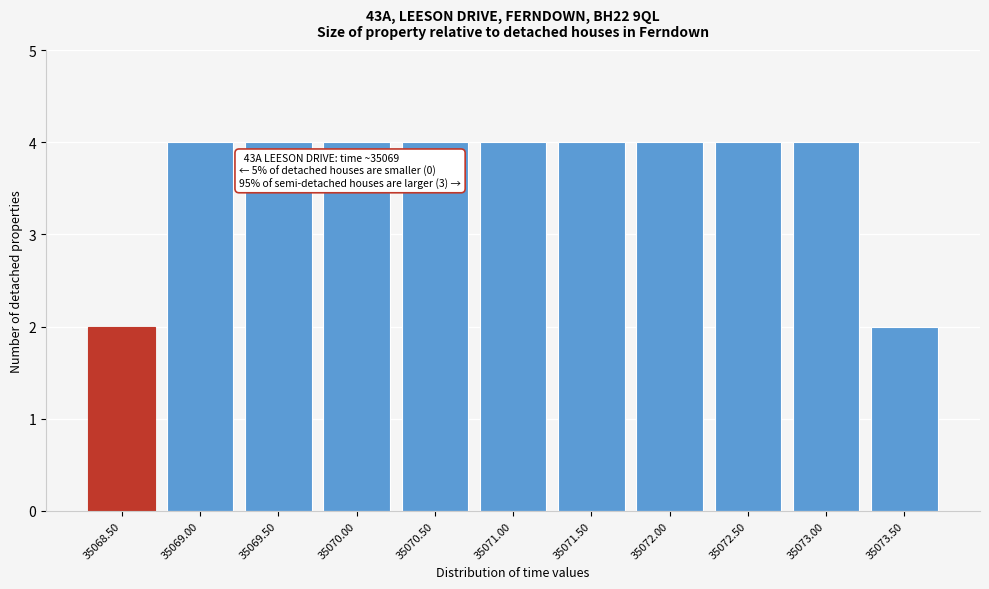

Reading right to left, what are all the values shown in this chart?

2	4	4	4	4	4	4	4	4	4	2